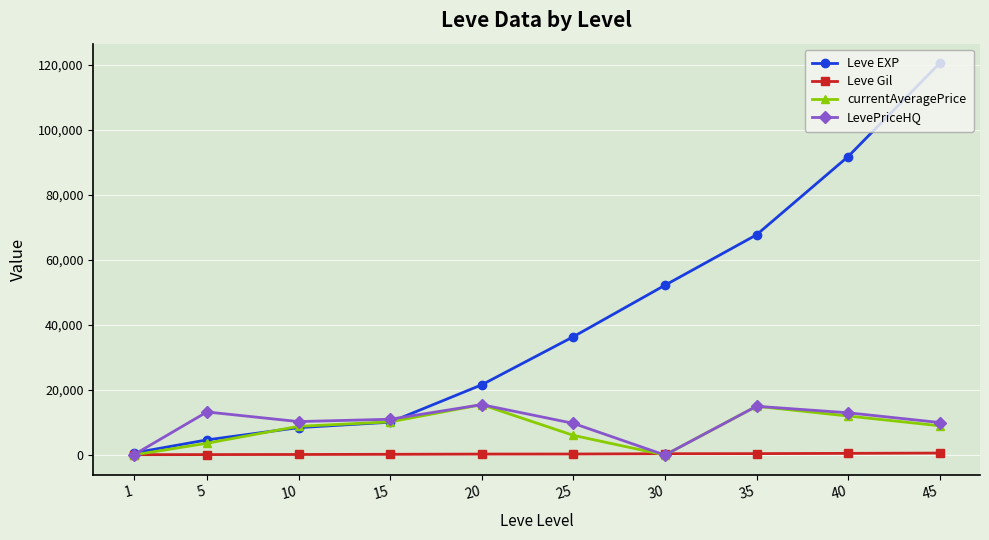

Which series has the widest spread of values?

Leve EXP